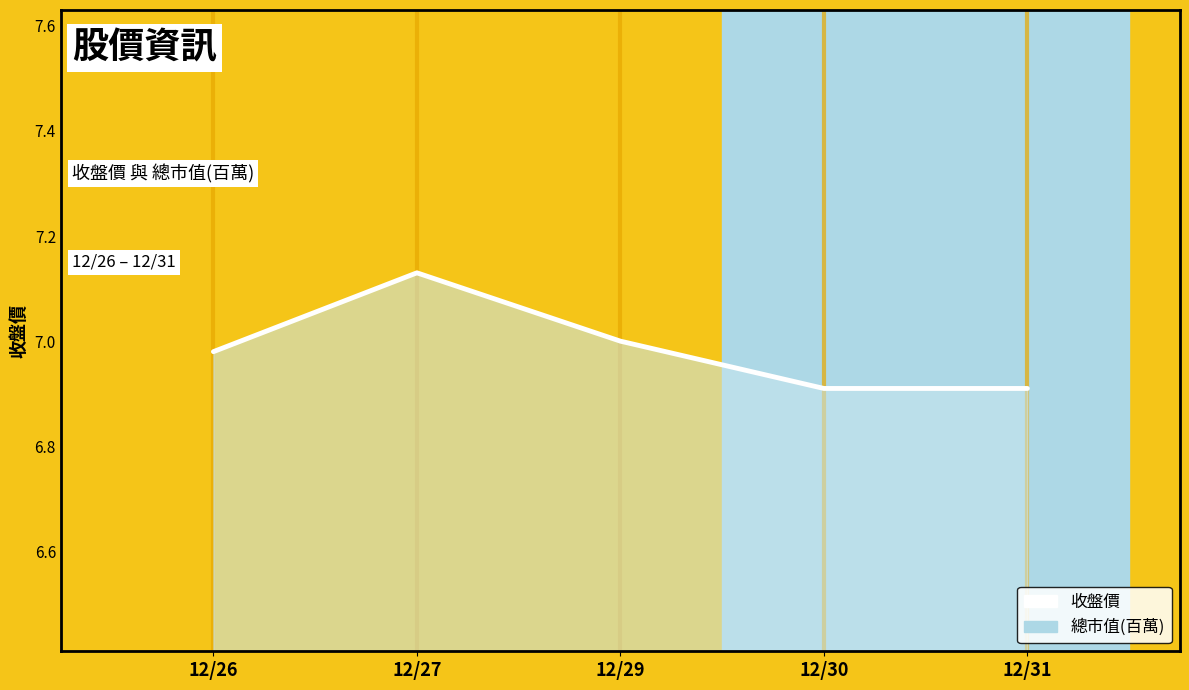

Between 12/31 and 12/27, which is larger?

12/27